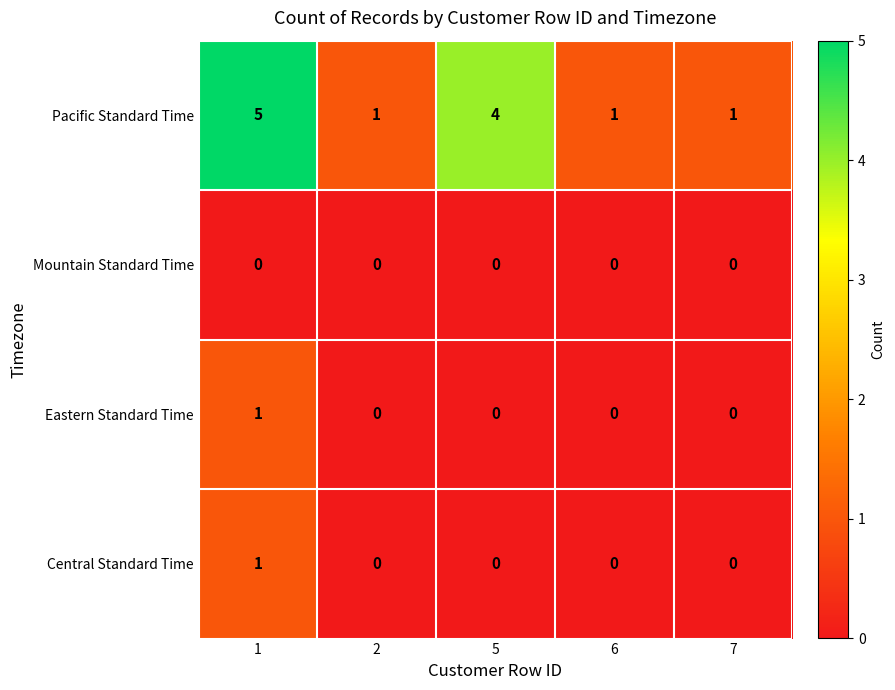

At which category does the chart reach its peak across all series?

1